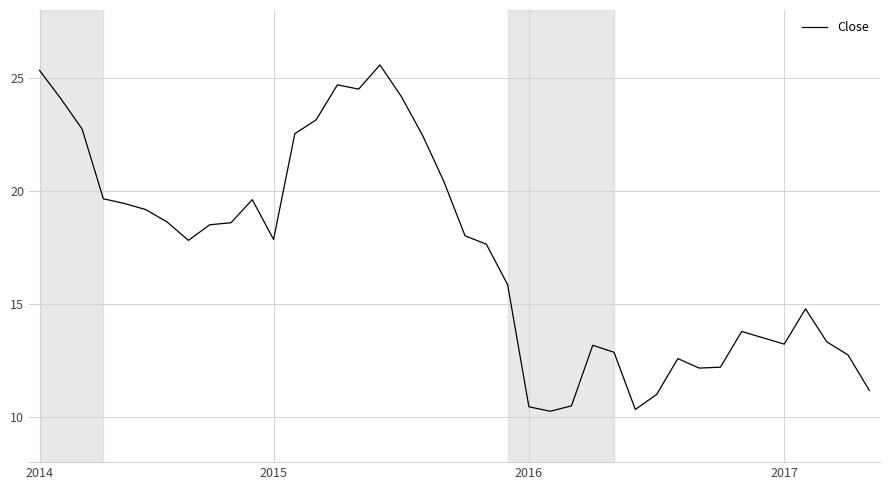

What is the difference between the maximum and minimum values?

15.3